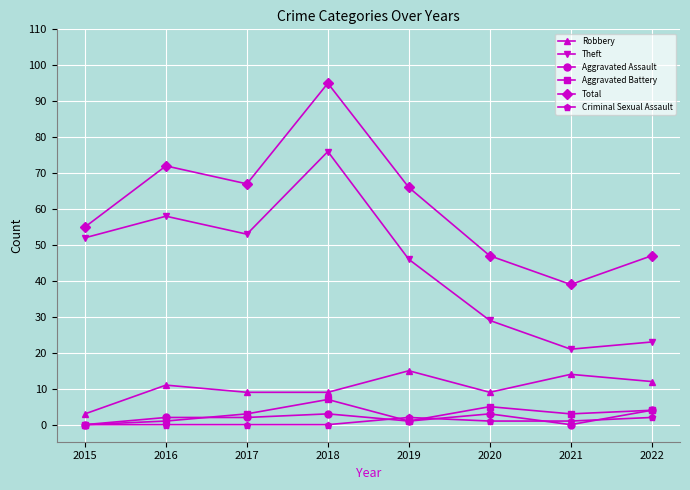

Read the Aggravated Assault value at 2020.

3